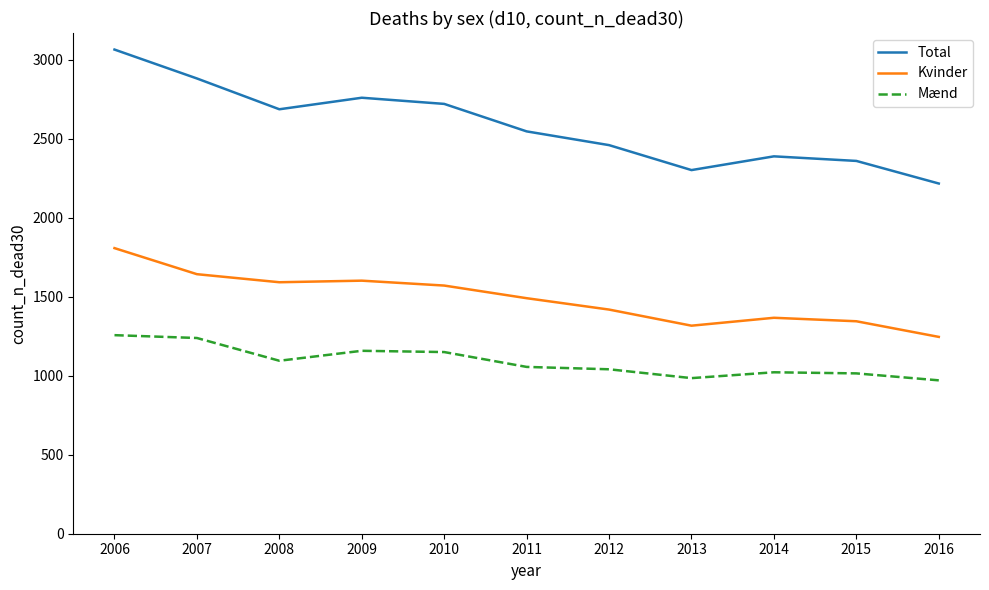

True or false: Mænd has a value of 1789 at 2012.

False